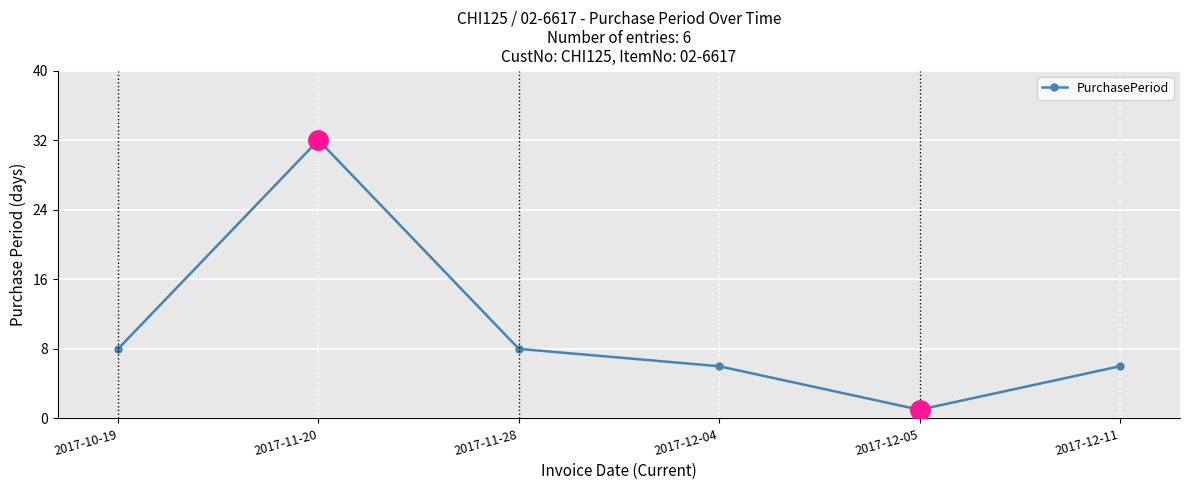

How many lines are shown in the chart?

1